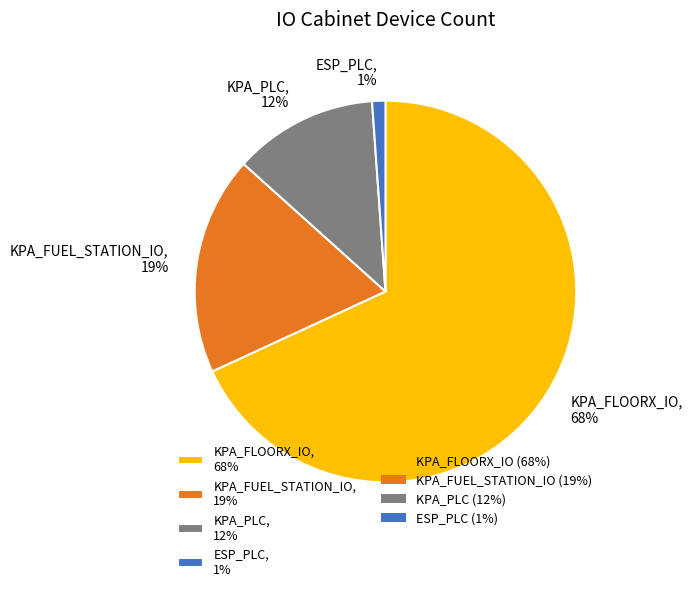

To the nearest percent, what portion does KPA_FUEL_STATION_IO represent?

19%